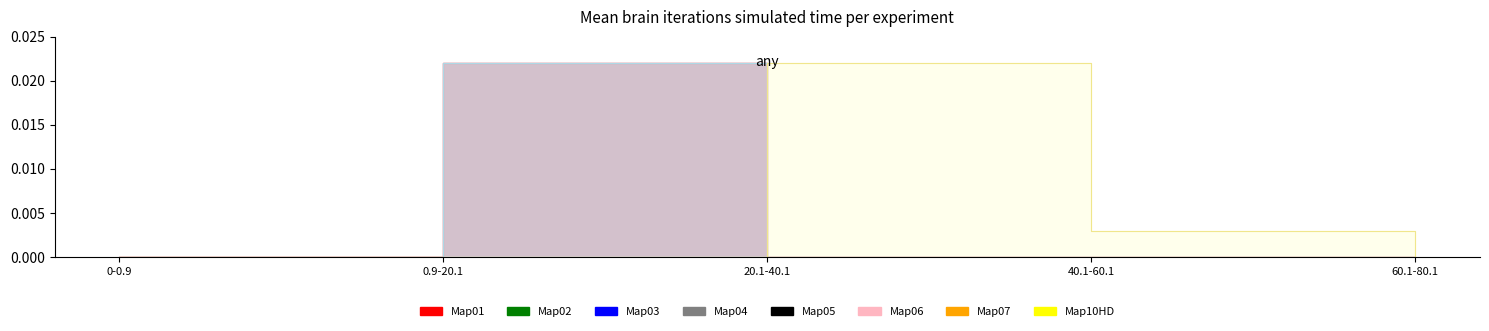

Where is Sw2 nearest to the value 0?

0-0.9